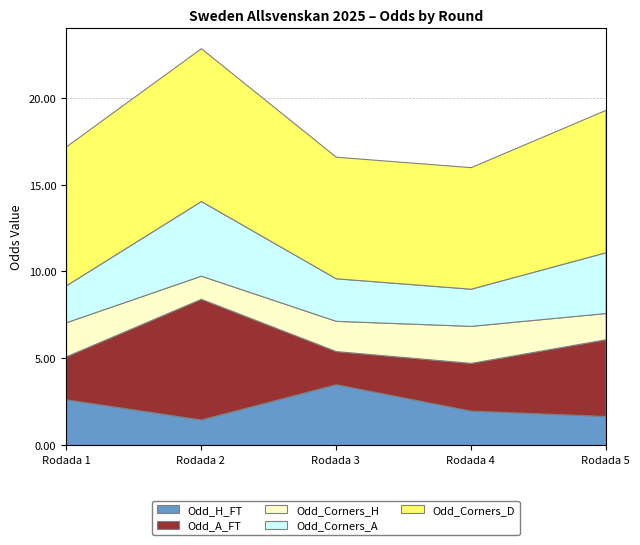

Reading left to right, what are all the values shown in this chart?

Odd_H_FT: Rodada 1=2.6	Rodada 2=1.5	Rodada 3=3.5	Rodada 4=2.0	Rodada 5=1.7
Odd_A_FT: Rodada 1=2.5	Rodada 2=7.0	Rodada 3=1.9	Rodada 4=2.8	Rodada 5=4.4
Odd_Corners_H: Rodada 1=2.0	Rodada 2=1.3	Rodada 3=1.7	Rodada 4=2.1	Rodada 5=1.5
Odd_Corners_A: Rodada 1=2.1	Rodada 2=4.3	Rodada 3=2.5	Rodada 4=2.1	Rodada 5=3.5
Odd_Corners_D: Rodada 1=8.0	Rodada 2=8.8	Rodada 3=7.0	Rodada 4=7.0	Rodada 5=8.2